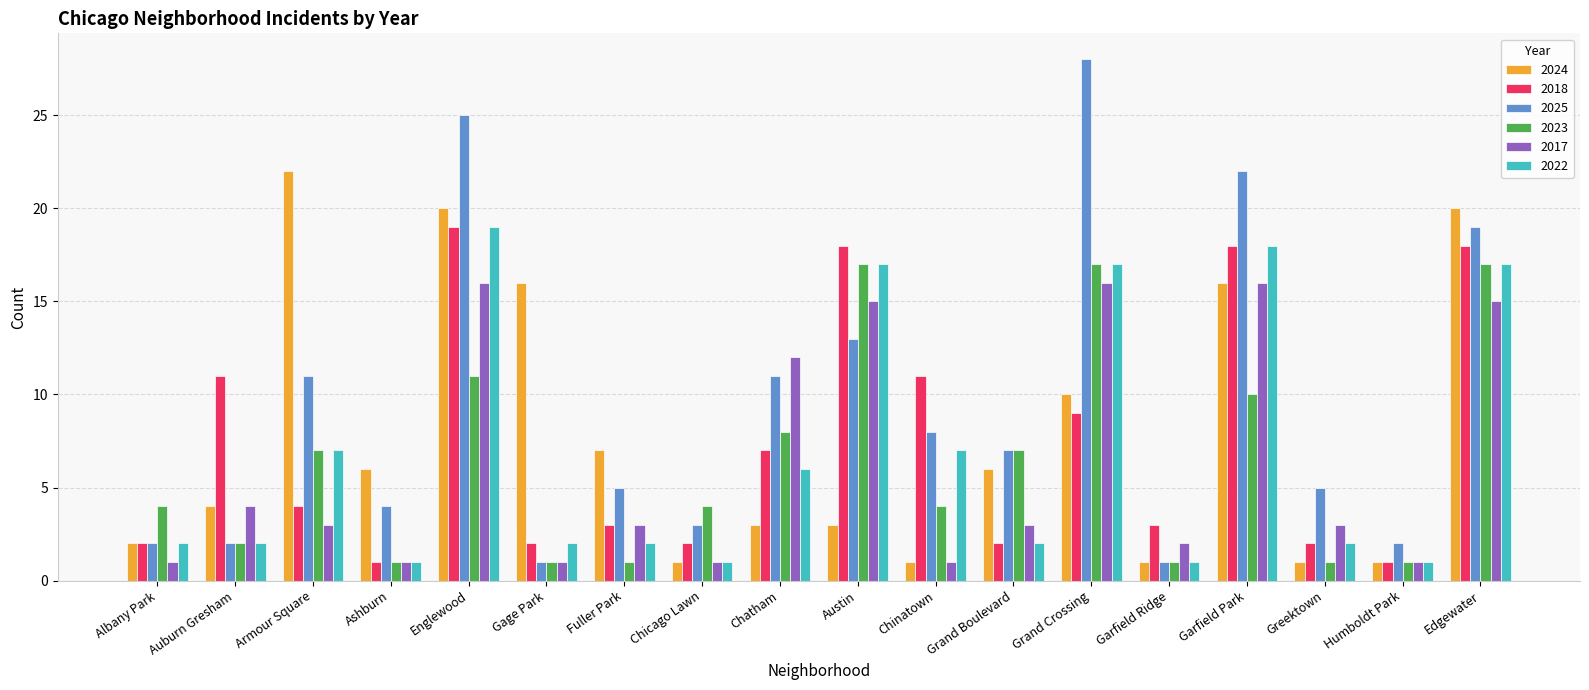

Which series changed the most between Albany Park and Humboldt Park?

2023